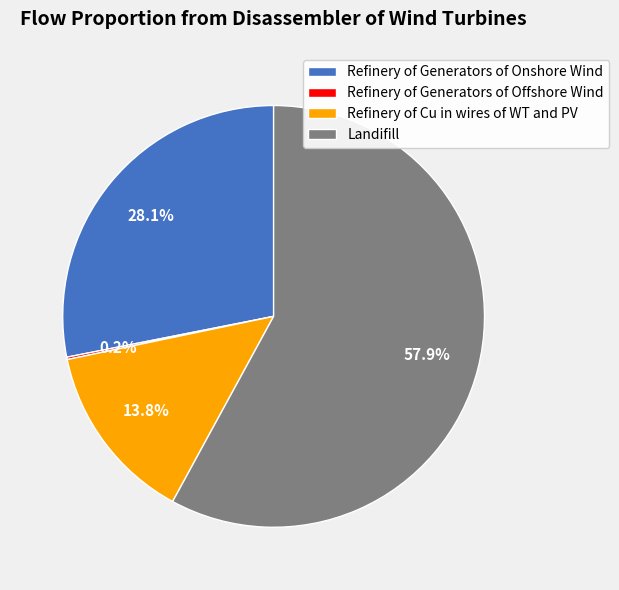

Which category has the biggest portion of the pie?

Landifill